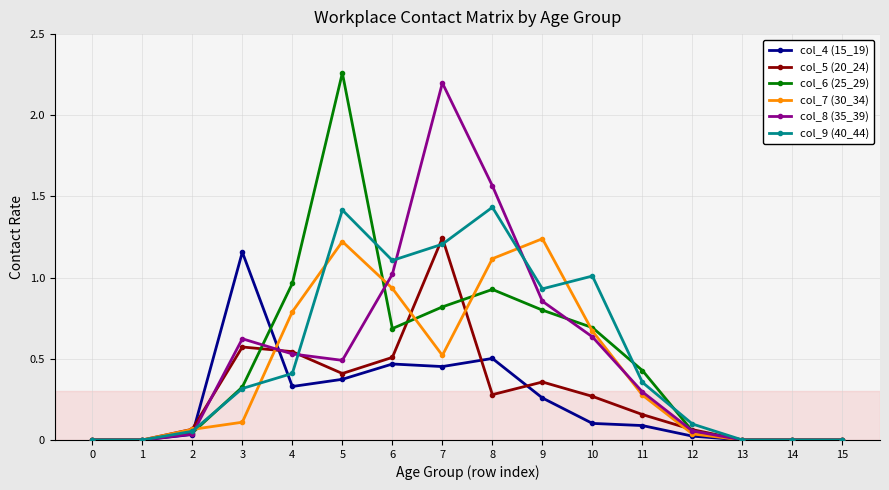

The value of col_9 (40_44) at 5 is 1.4. True or false?

True